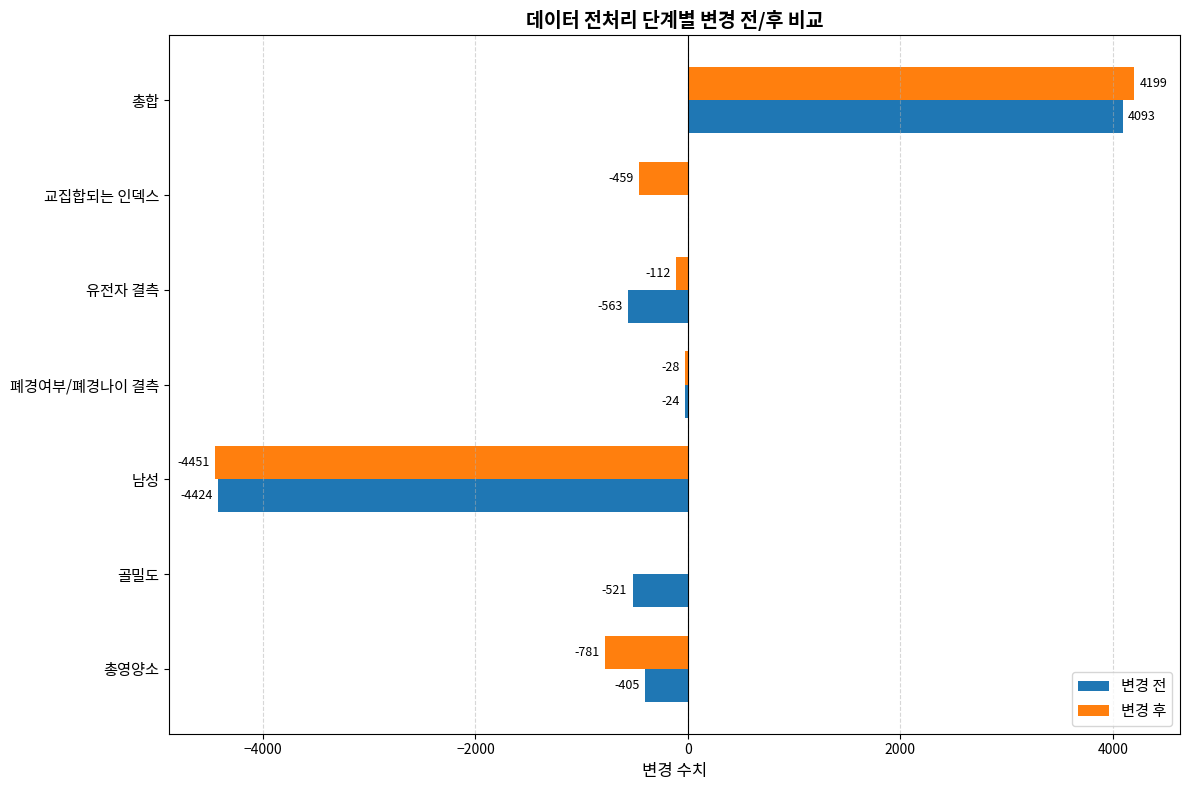

At which category is the sum across all series the highest?

총합